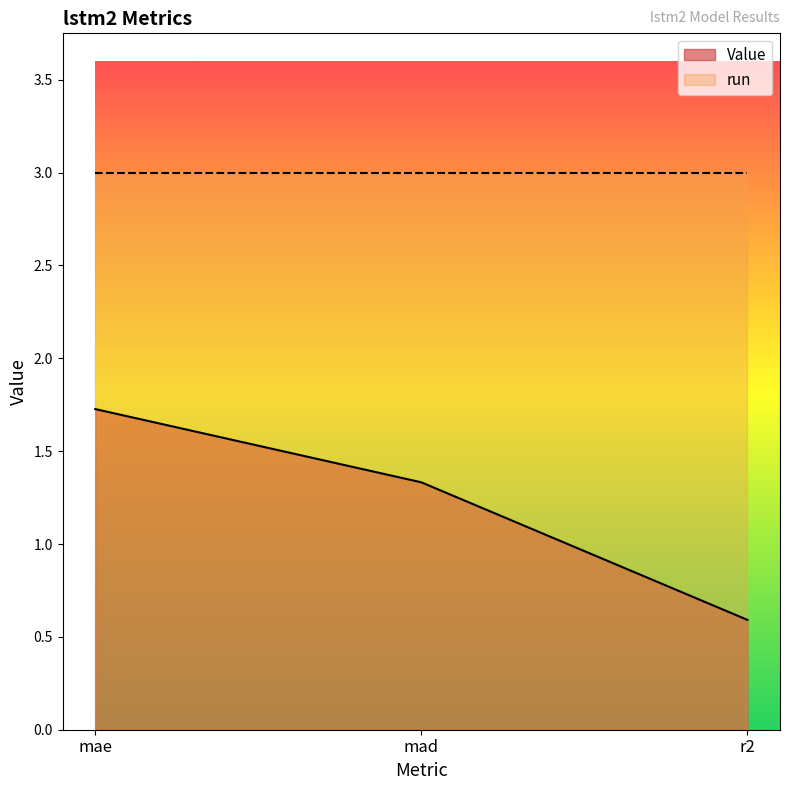

What is the change in value from mad to r2?

-0.7